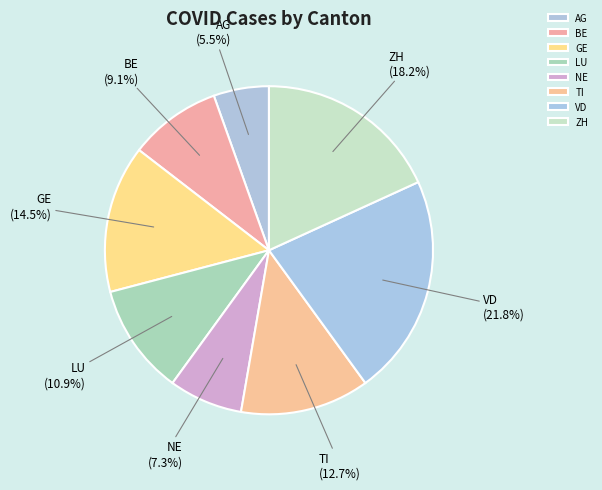

How many segments does this pie chart have?

8